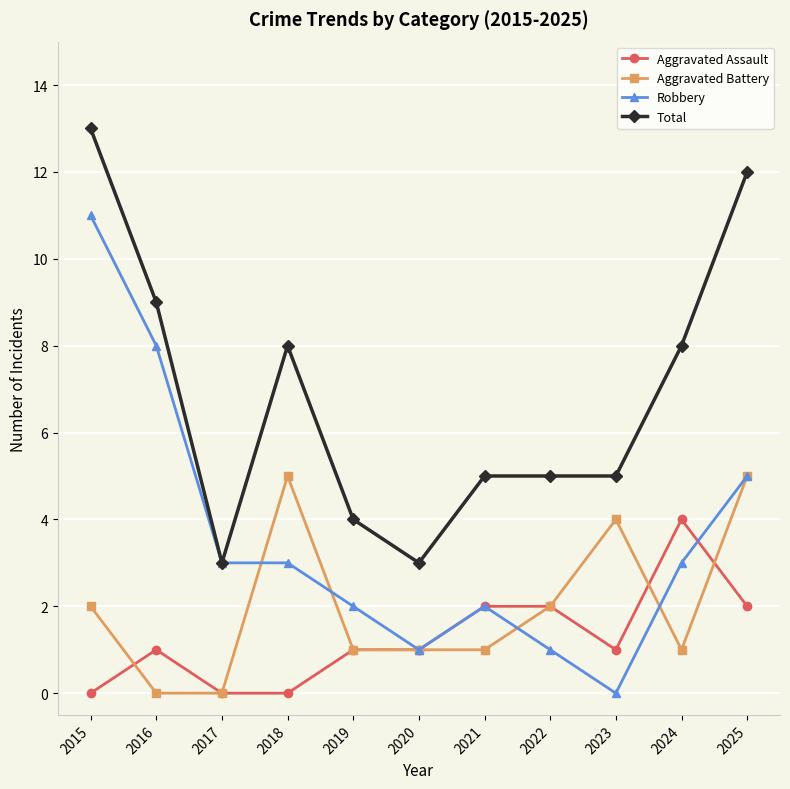

In Aggravated Battery, how many points are higher than both neighbors (excluding endpoints)?

2